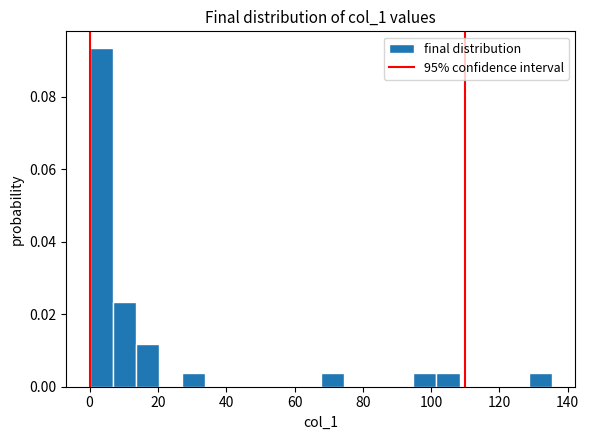

Around what value on the x-axis is the tallest bar? Give the approximate position of its centre, as read against the axis.

4